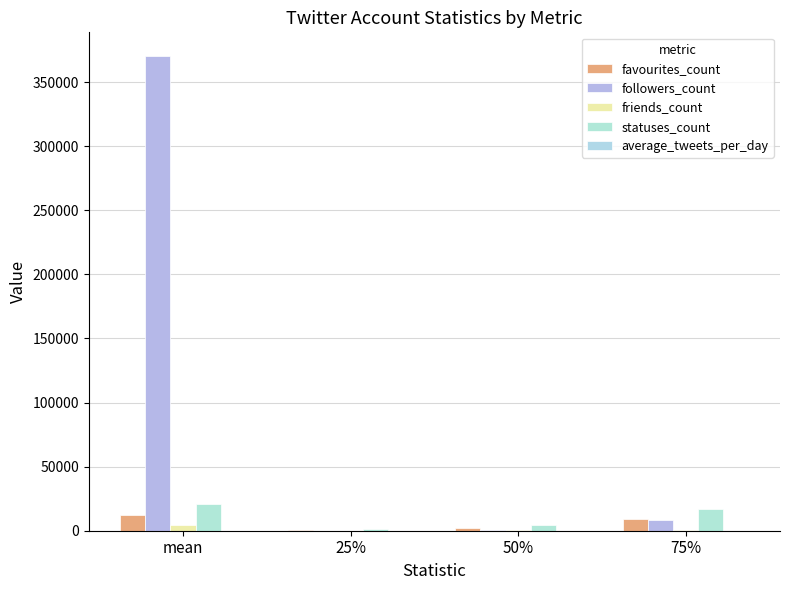

Count the number of data series in this chart.

5